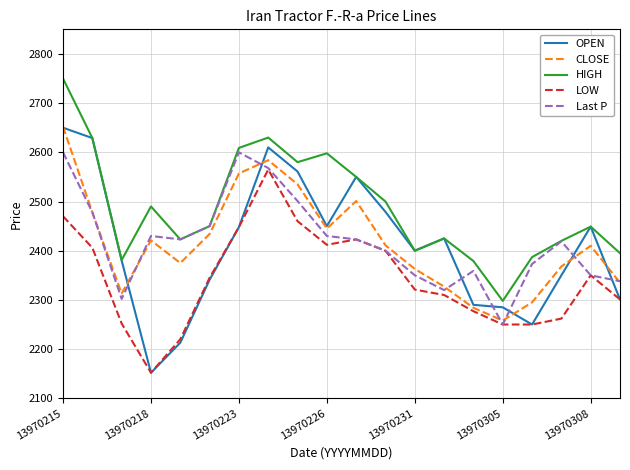

Which series has the largest total across all categories?

HIGH